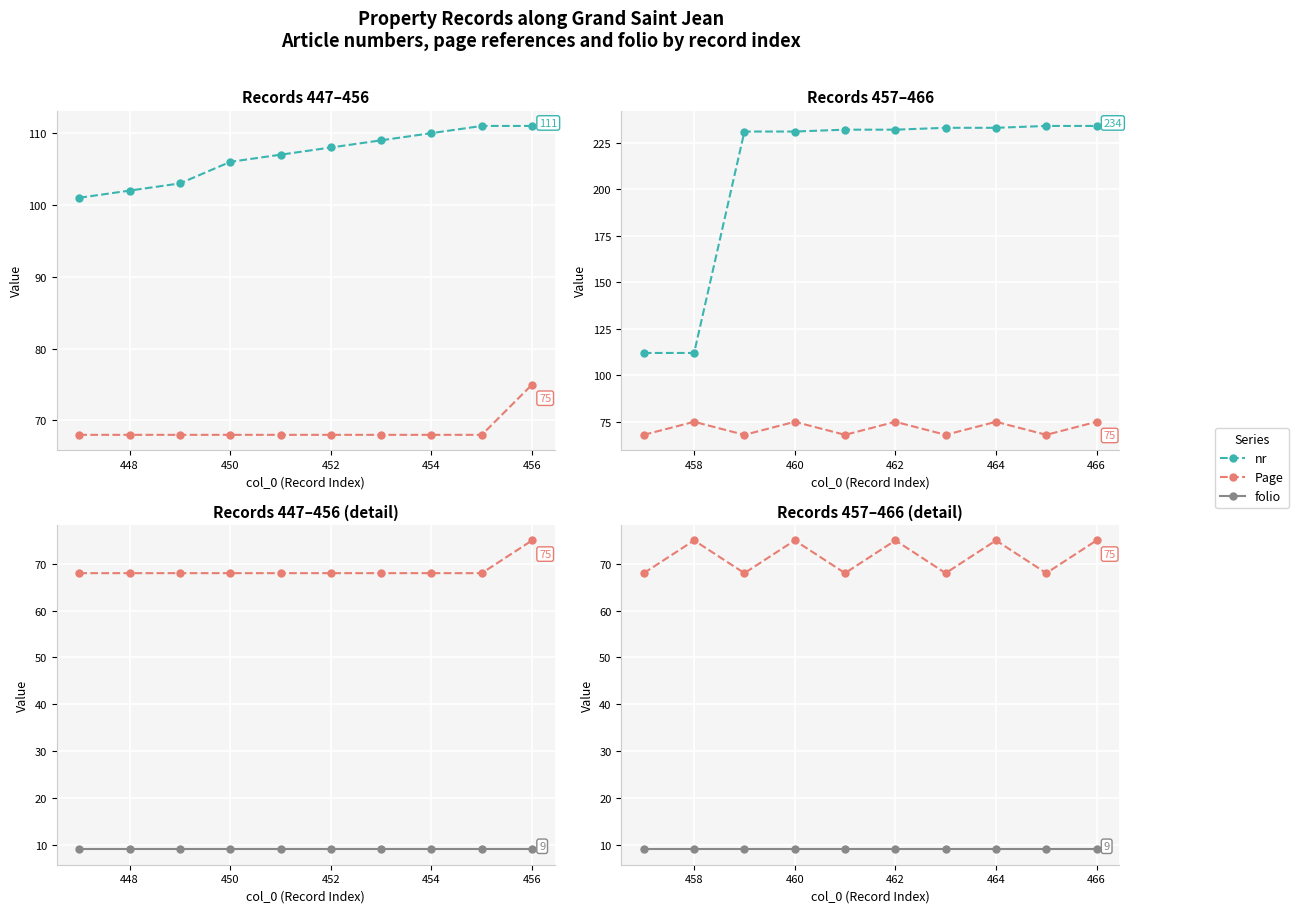

How many distinct data groups are displayed?

3